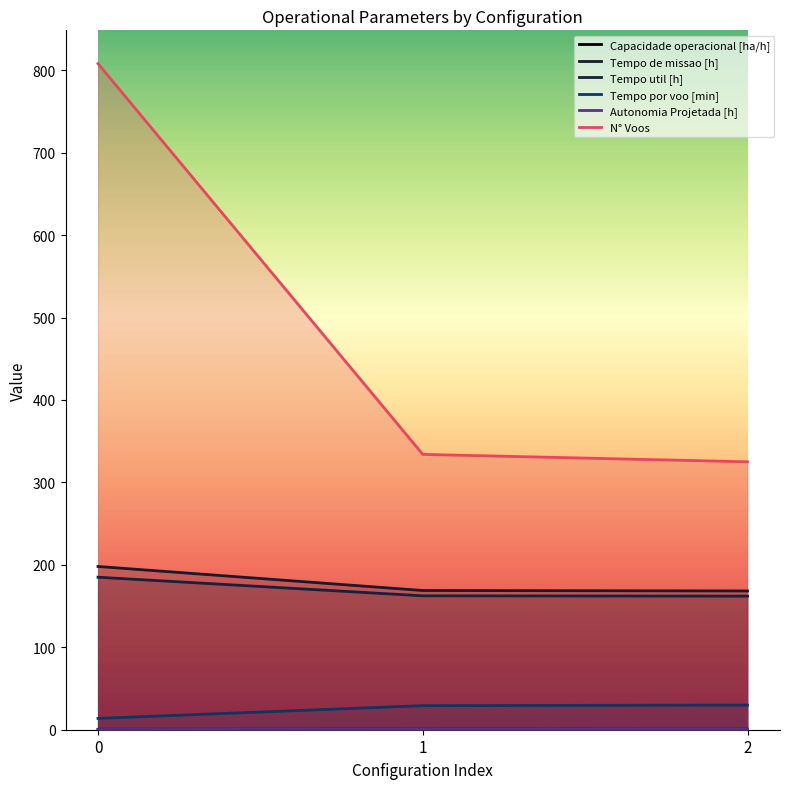

What is the total value across all series at 2?

686.7